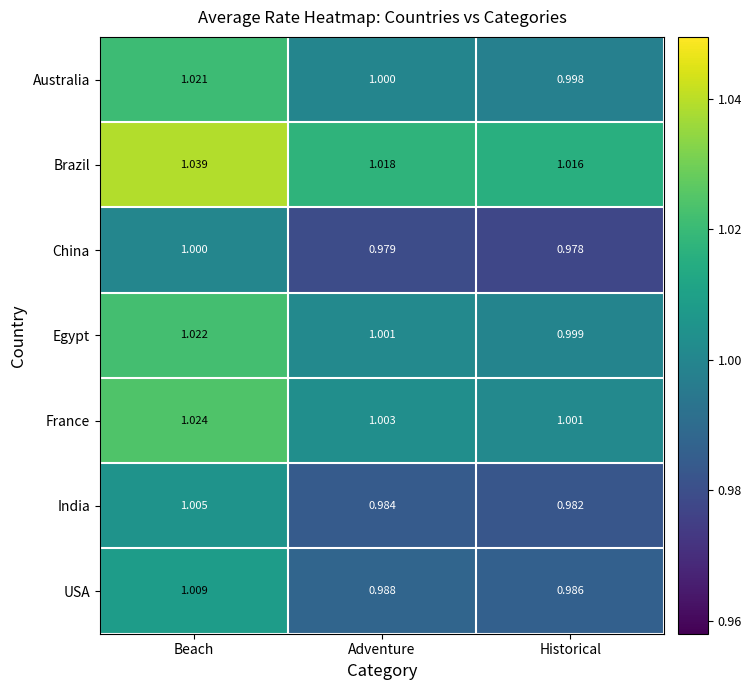

At which label is France closest to 1?

Historical